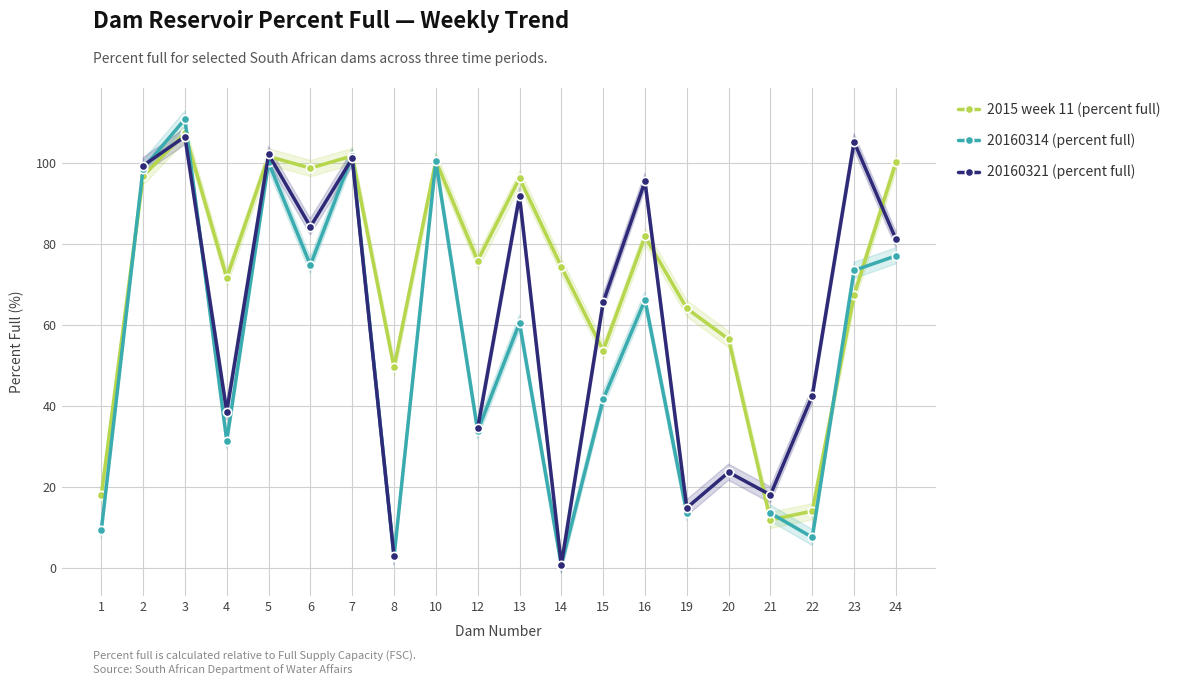

The value of 20160314 (percent full) at 7 is 155.2. True or false?

False